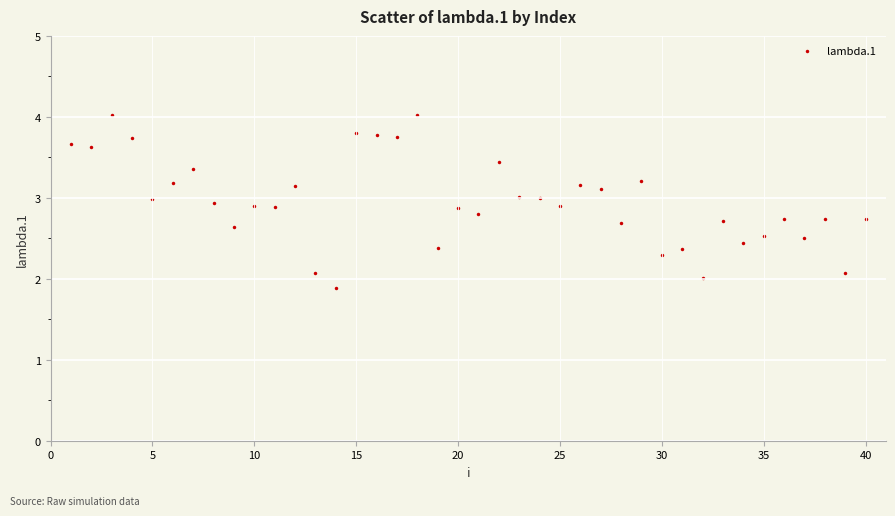

What is the range of Y values (max minus min)?

2.1